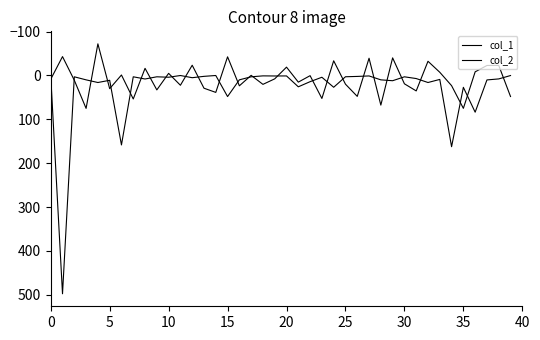

How many times do col_1 and col_2 cross each other?

28